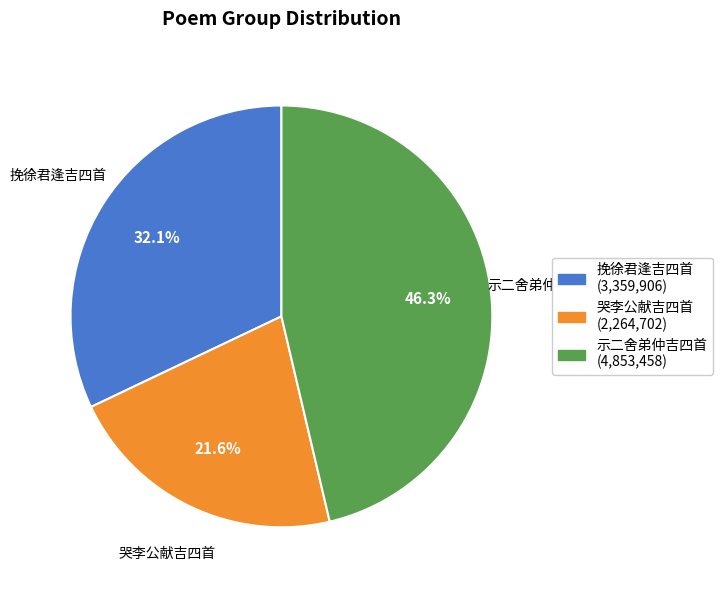

What portion of the pie excludes 示二舍弟仲吉四首?

53.7%